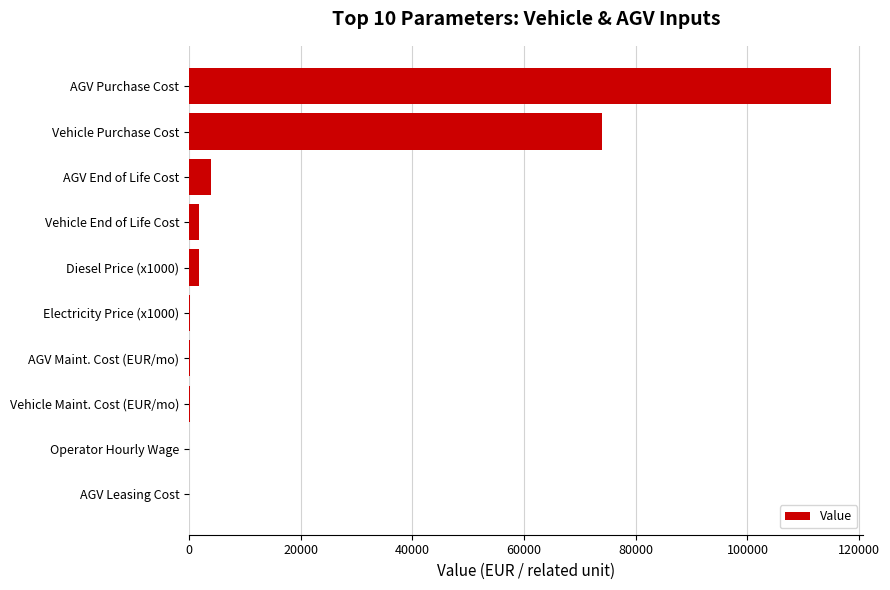

What is the sum of all values?

197191